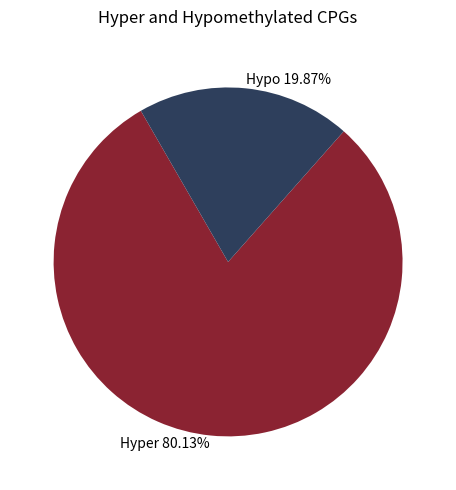

Count the number of slices in the pie.

2